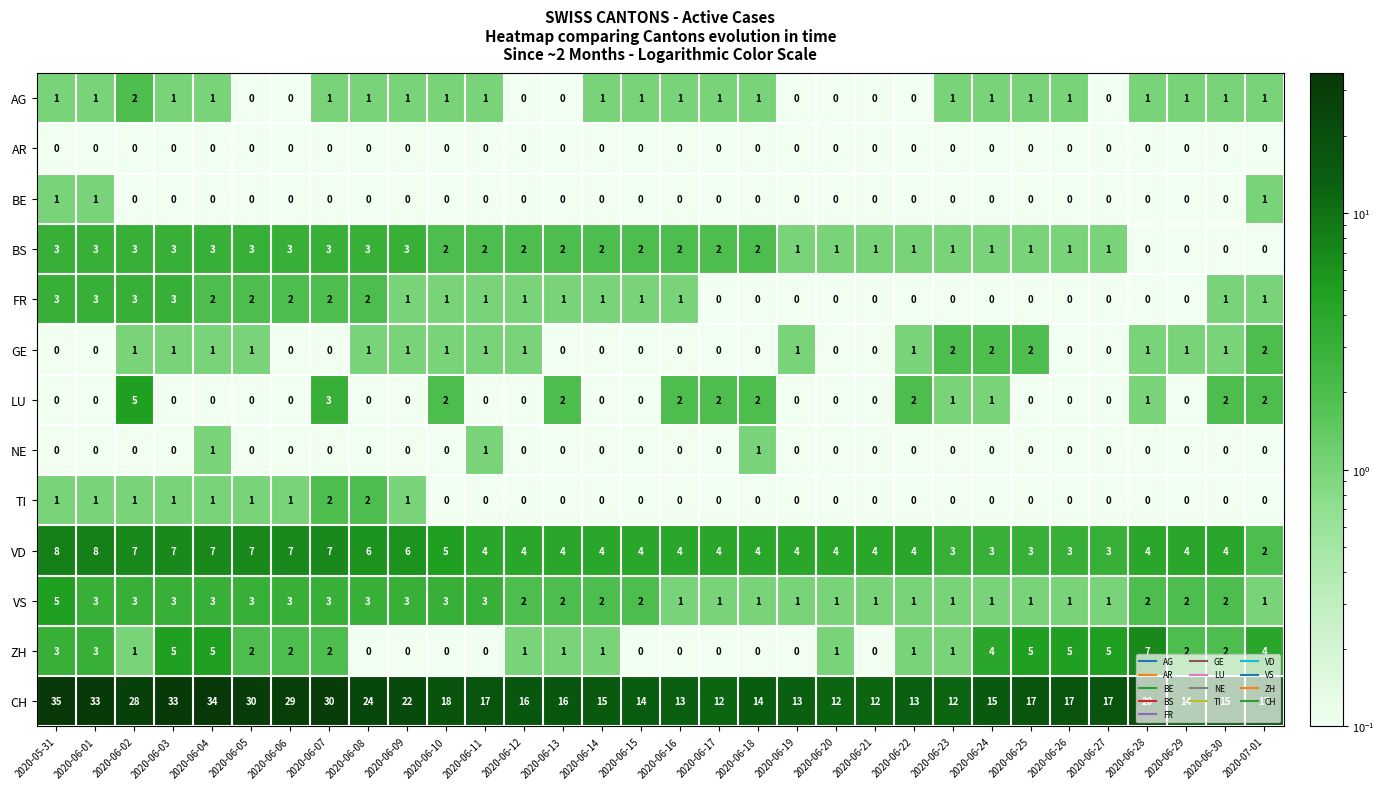

What is the sum of the VS values at 2020-06-30 and 2020-06-17?

3